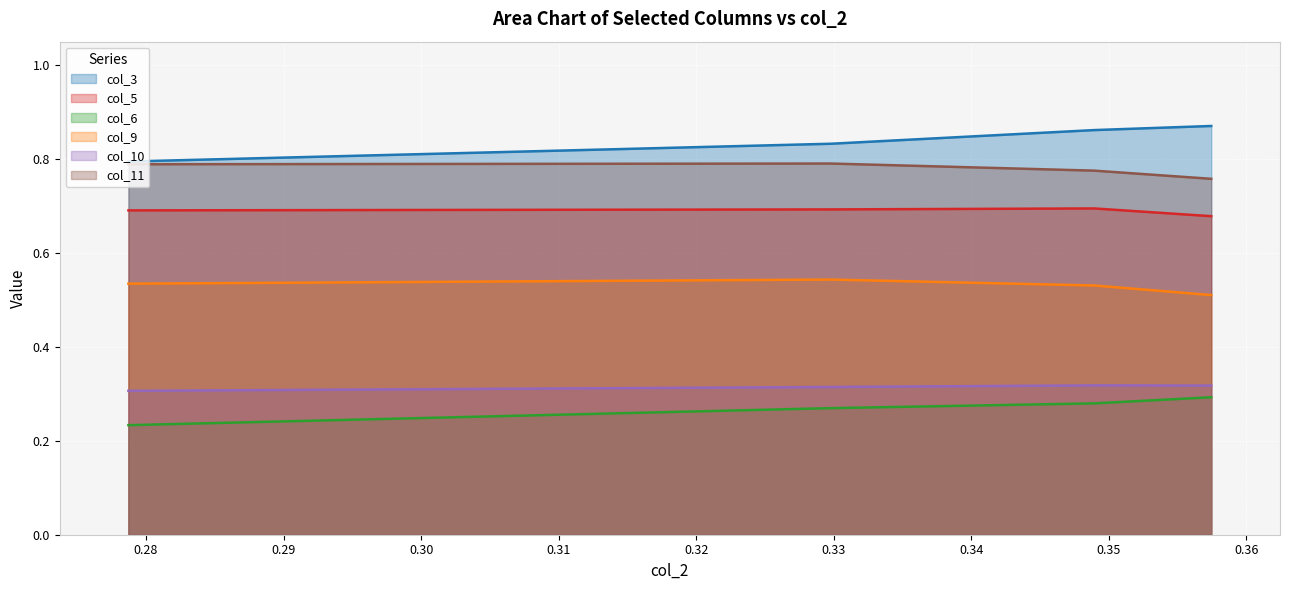

Rank the categories by col_5 value from highest to lowest.

0.34893617, 0.329787234, 0.278723404, 0.357446809